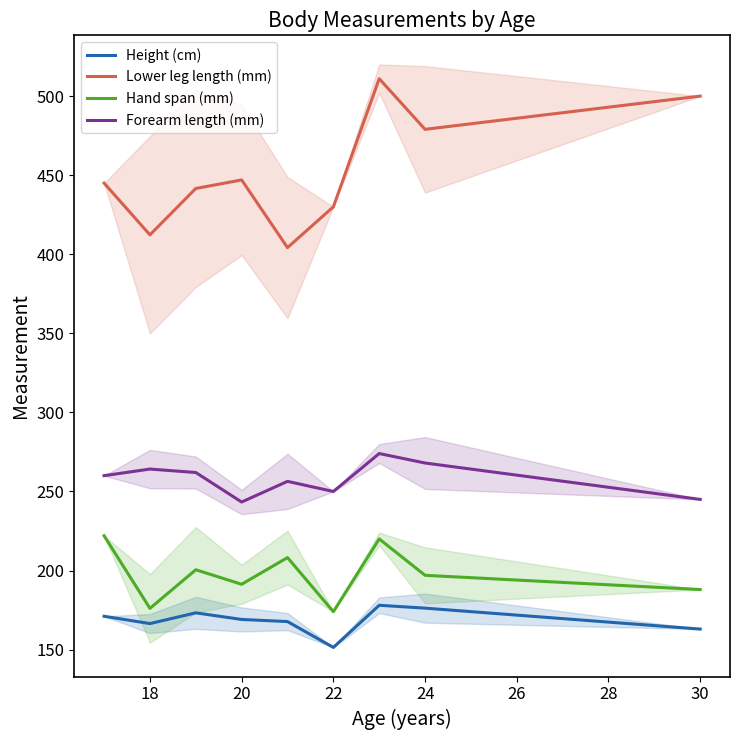

What is the approximate value of Hand span (mm) at 22?

174.0